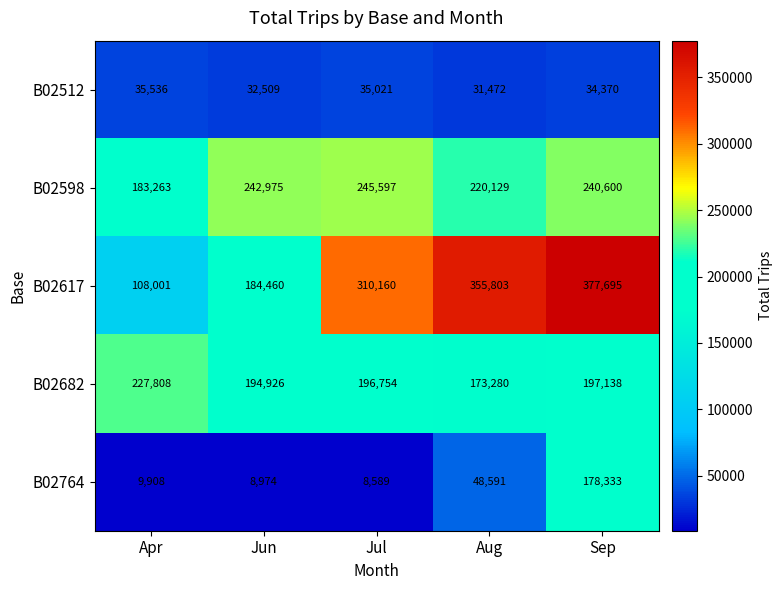

Which series has the largest range (max minus min)?

B02617